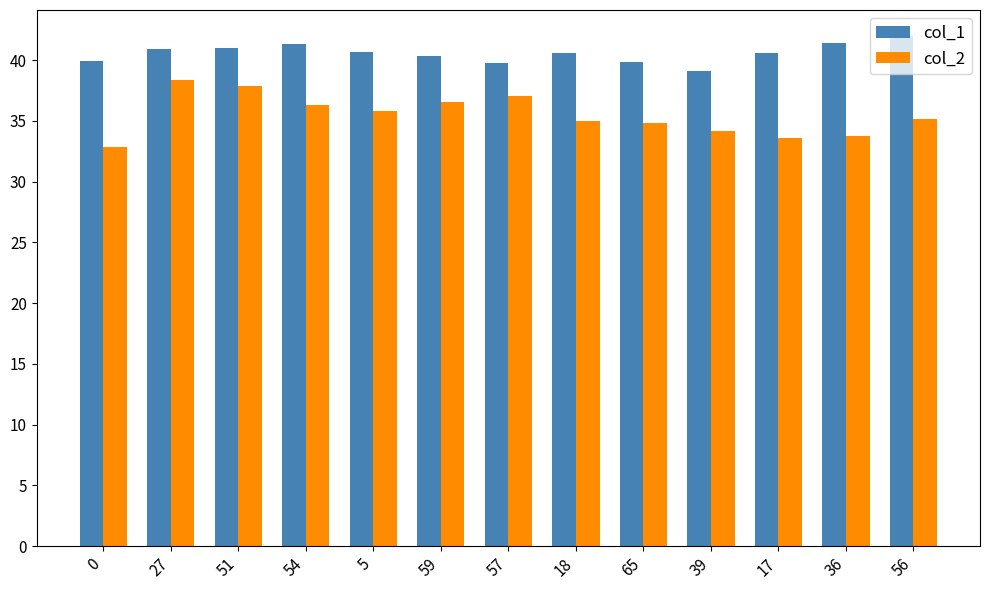

Which series has the widest spread of values?

col_2